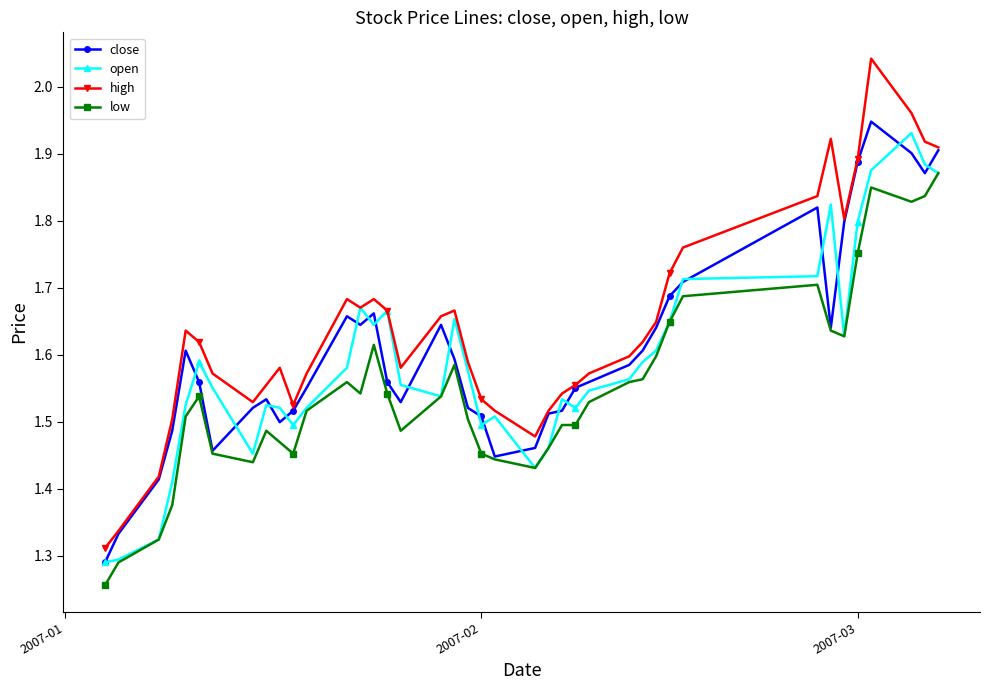

What is the difference between the maximum and minimum values in the high series?

0.7